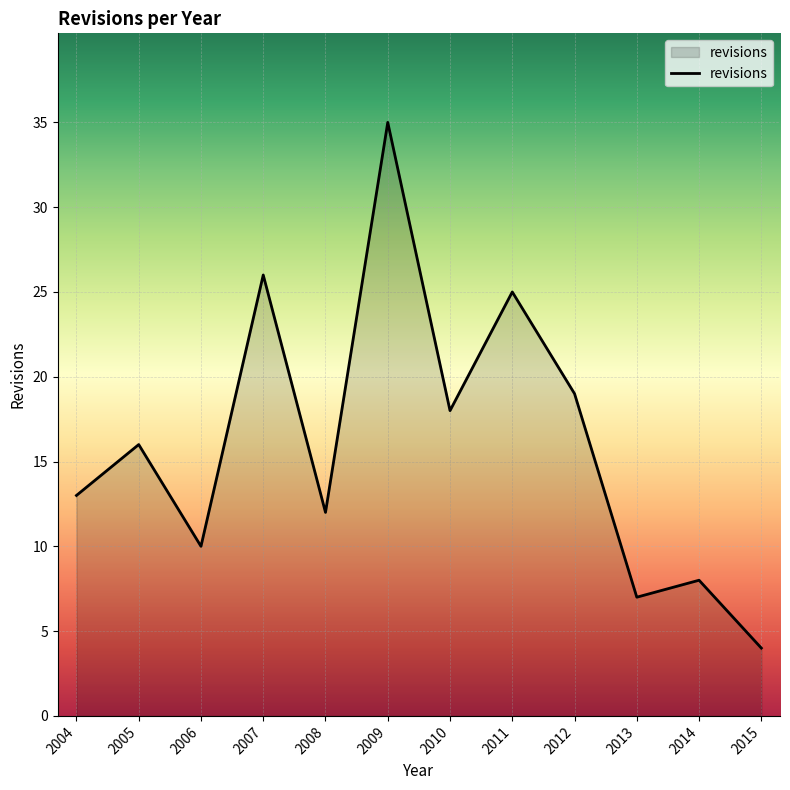

What is the change in value from 2005 to 2009?

+19